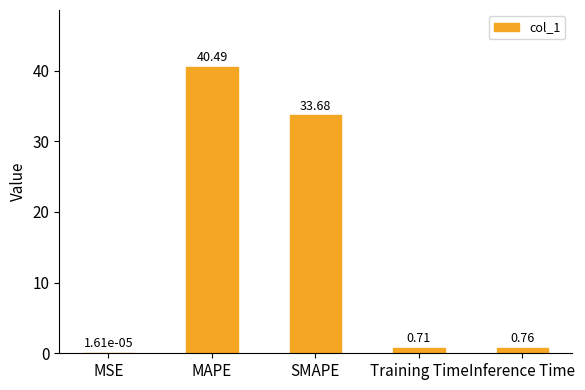

Which label corresponds to the largest value in the chart?

MAPE